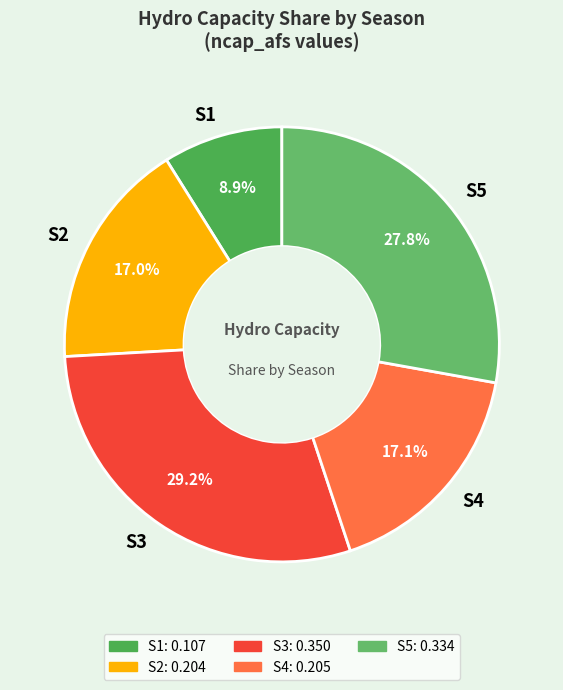

How many slices are in this pie chart?

5